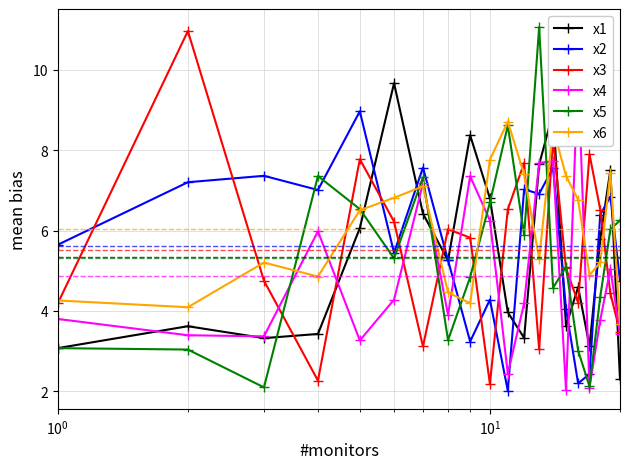

True or false: x2 and x1 cross at least once.

True